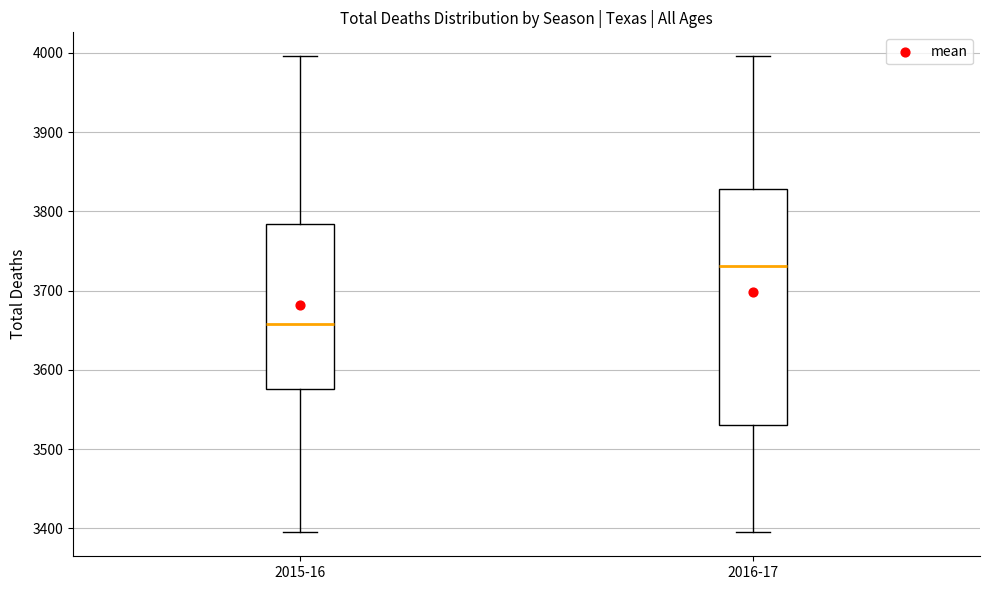

Reading left to right, read every box against the y-axis: the position of its median line, the range the box covers, and the ends of its whiskers. The values are not printed on the chart, so give them approximately, as read against the axis.

2015-16: median 3660, box 3580 to 3780, whiskers 3400 to 4000
2016-17: median 3730, box 3530 to 3830, whiskers 3400 to 4000